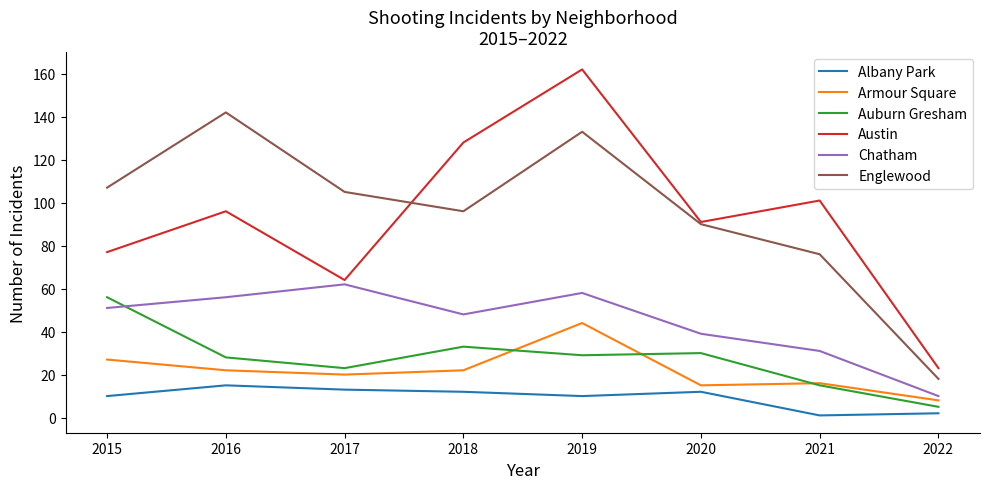

True or false: Austin has more than 0 points higher than both neighbors.

True